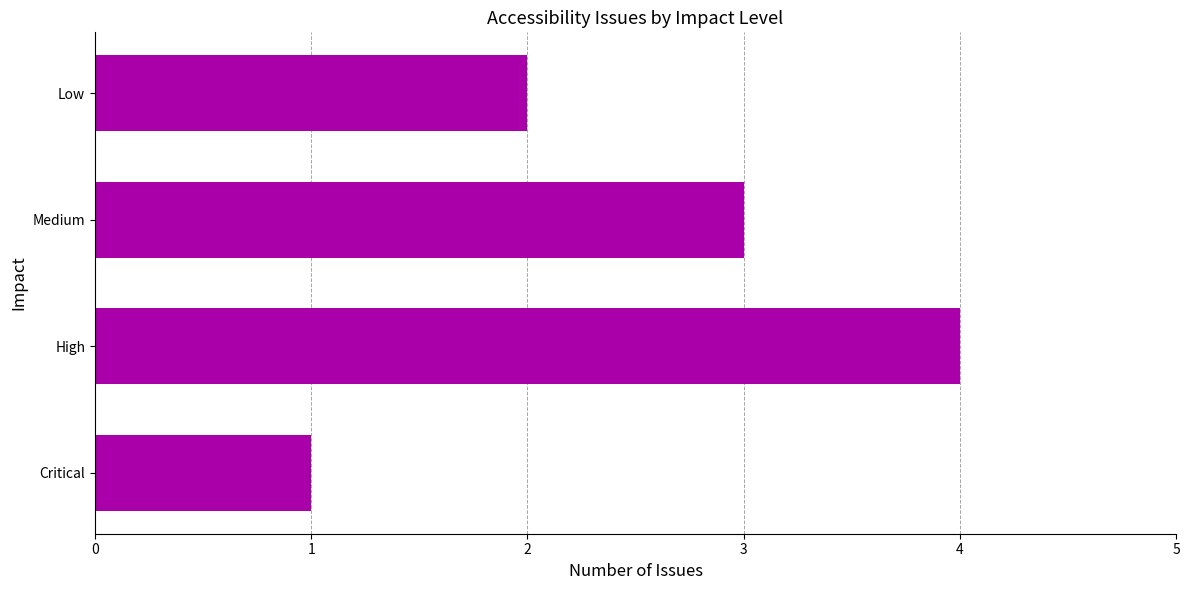

Approximately how many times larger is the value at High compared to Low?

2.0